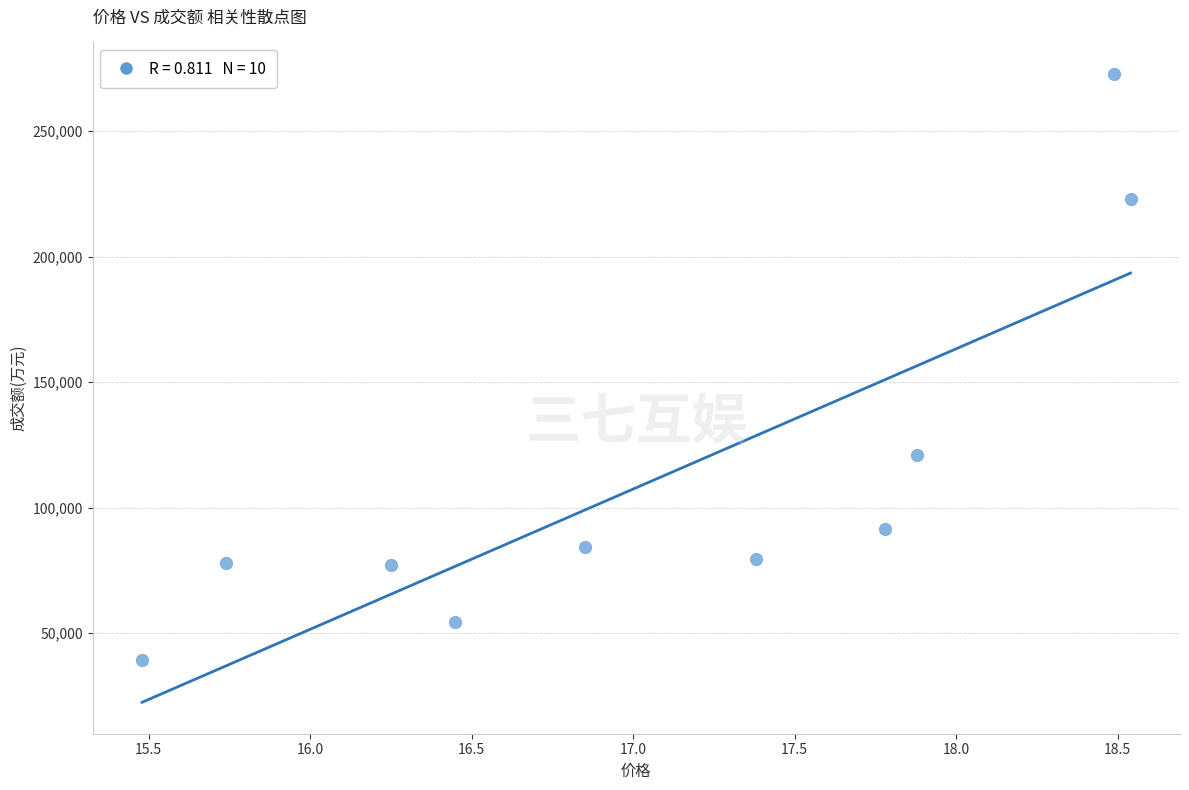

What Y value in the scatter plot is closest to 156023?

120919